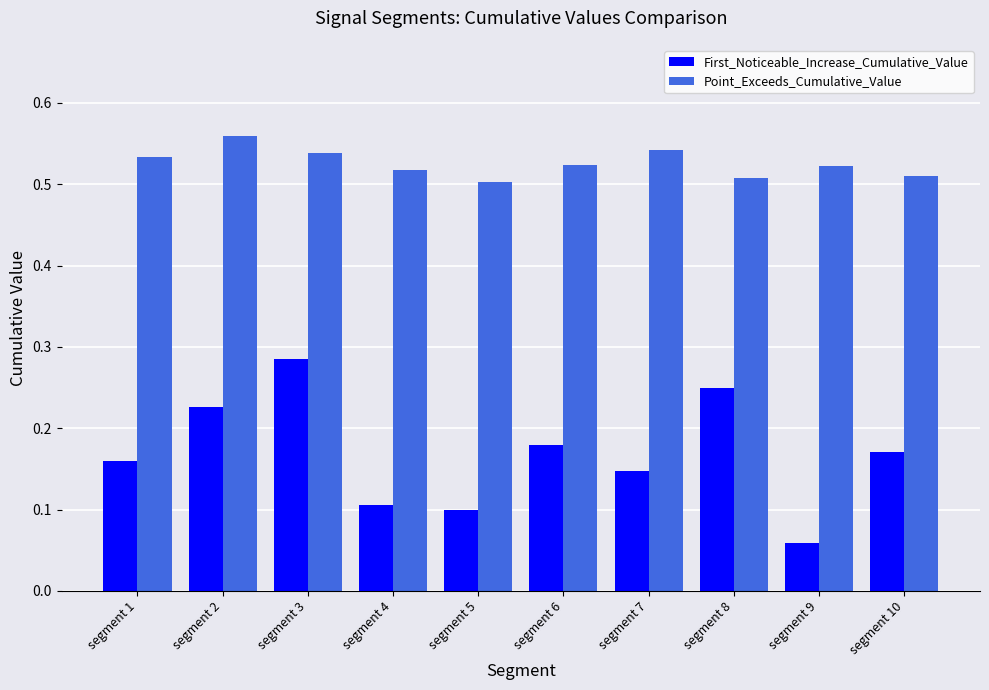

Rank the series by their maximum value, from lowest to highest.

First_Noticeable_Increase_Cumulative_Value, Point_Exceeds_Cumulative_Value